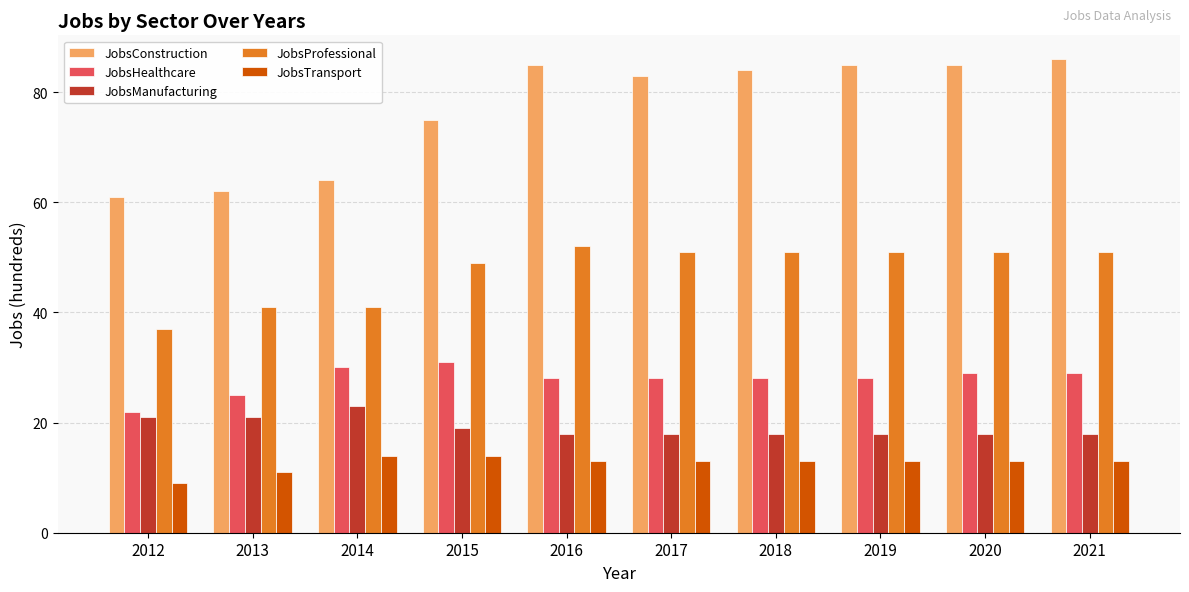

Reading right to left, transcribe all the data shown in this chart.

JobsConstruction: 86	85	85	84	83	85	75	64	62	61
JobsHealthcare: 29	29	28	28	28	28	31	30	25	22
JobsManufacturing: 18	18	18	18	18	18	19	23	21	21
JobsProfessional: 51	51	51	51	51	52	49	41	41	37
JobsTransport: 13	13	13	13	13	13	14	14	11	9